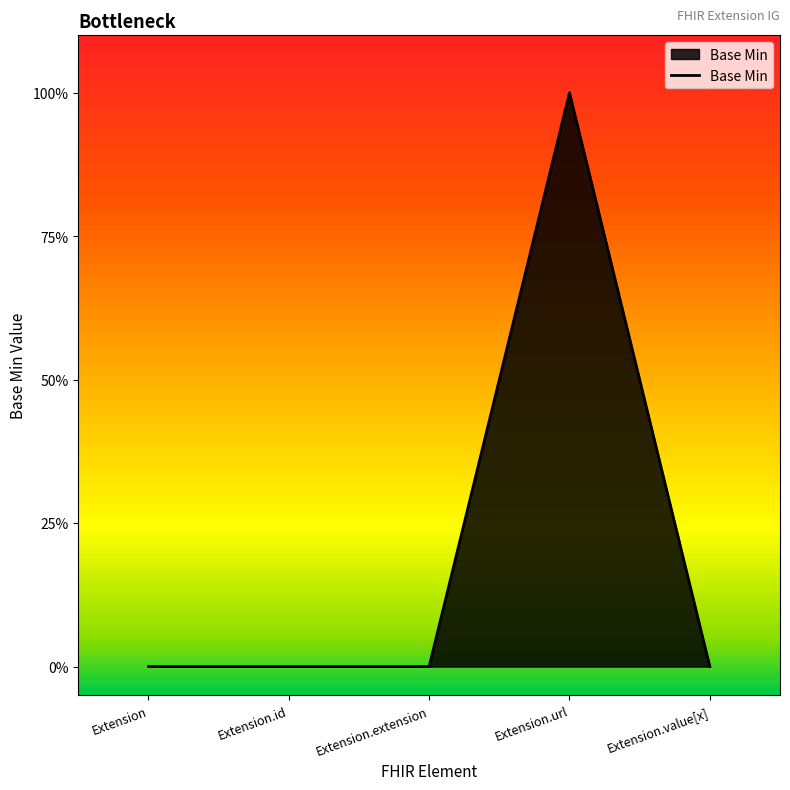

Reading left to right, transcribe all the data shown in this chart.

0	0	0	1	0